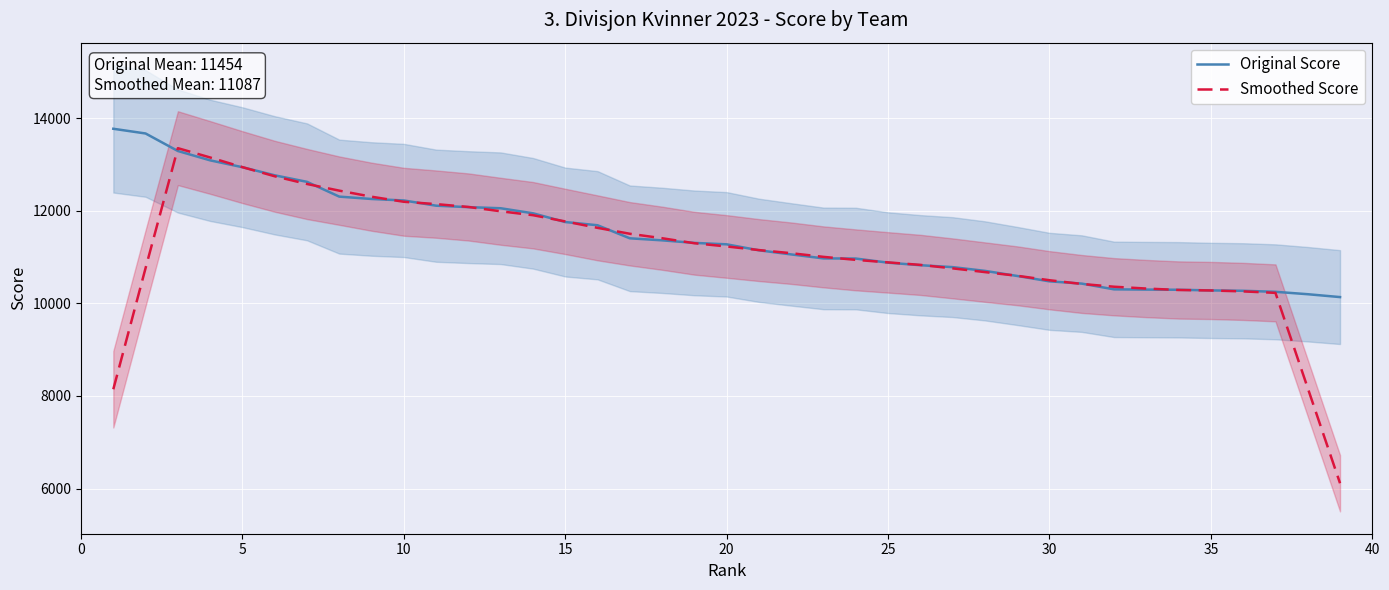

Read the Smoothed Score value at 15.

11768.4